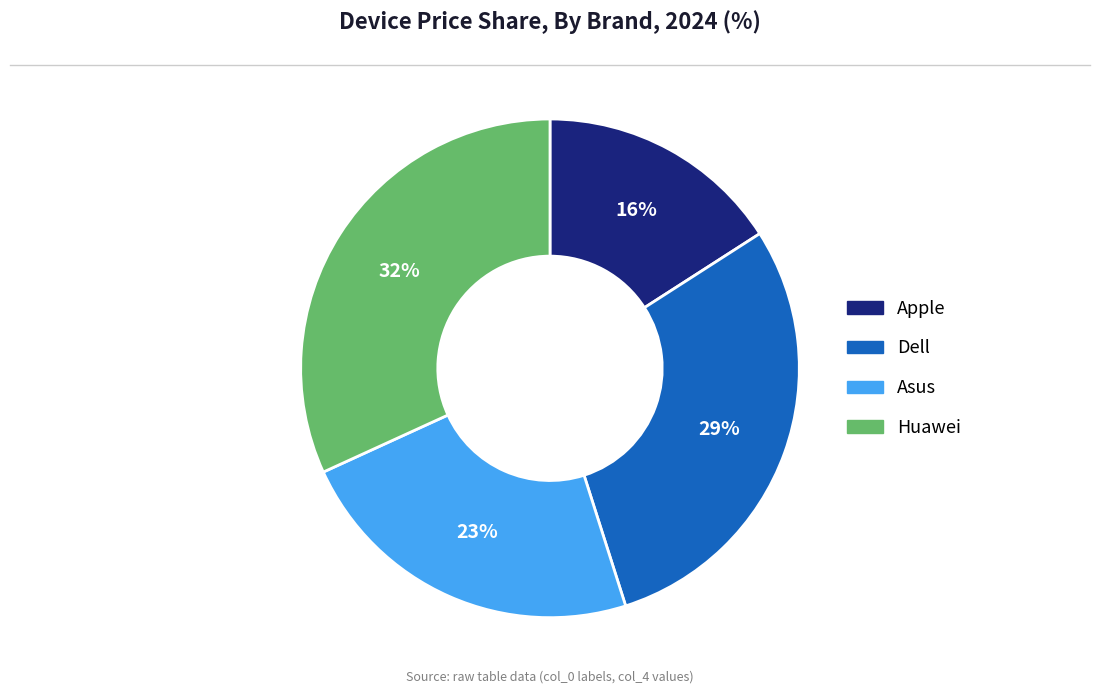

True or false: Dell accounts for 22% of the total.

False